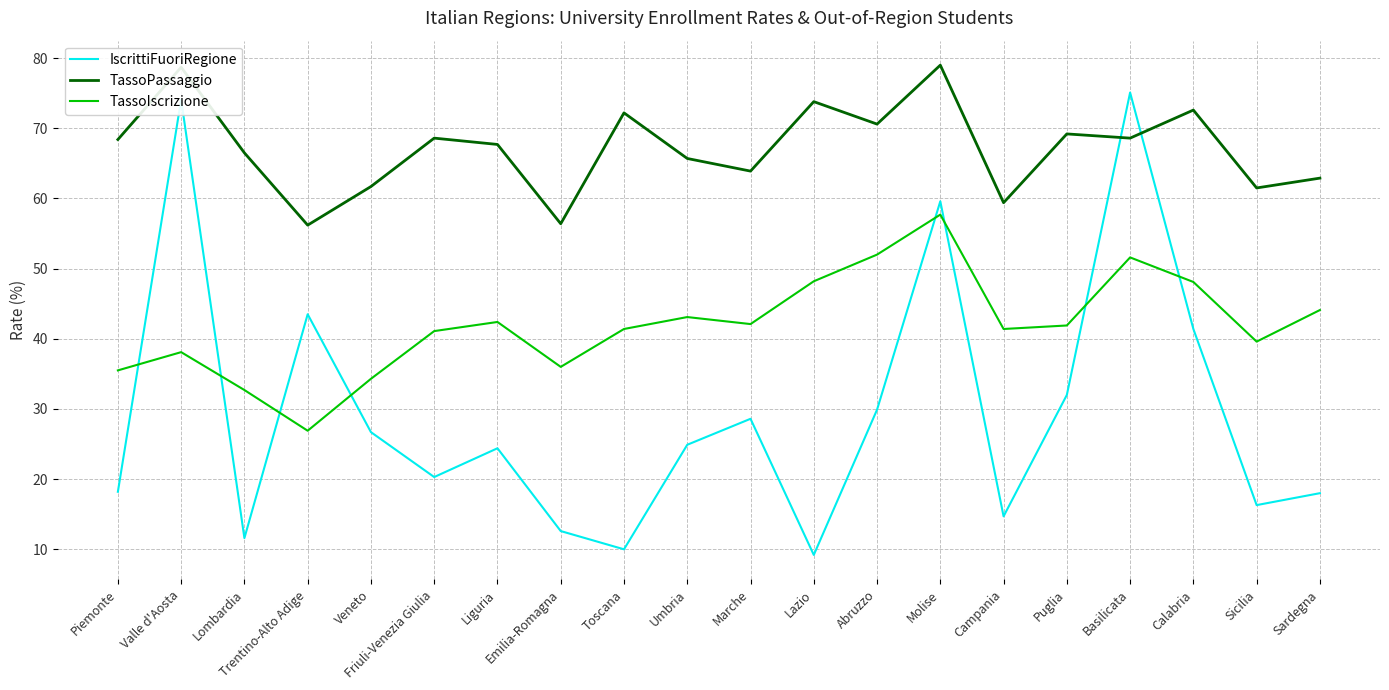

True or false: TassoPassaggio and TassoIscrizione intersect in this chart.

False